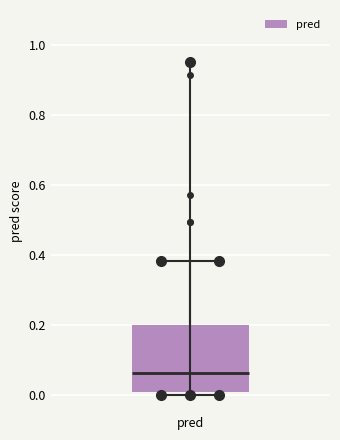

Read this box plot against the y-axis: the position of the median line, the range covered by the box, and the ends of both whiskers. The values are not printed on the chart, so give them approximately, as read against the axis.

median 0.06, box 0.00 to 0.20, whiskers 0.00 (just below the box's lower edge) to 0.38